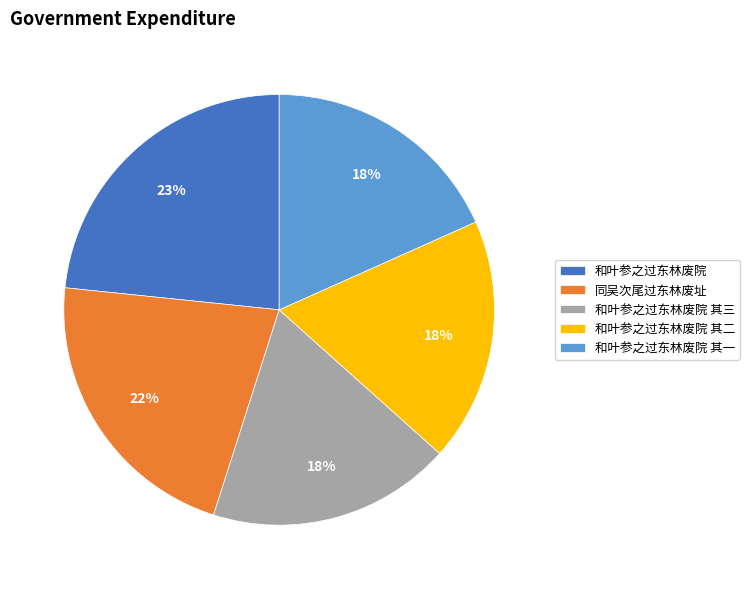

What is the largest slice in the pie chart?

和叶参之过东林废院